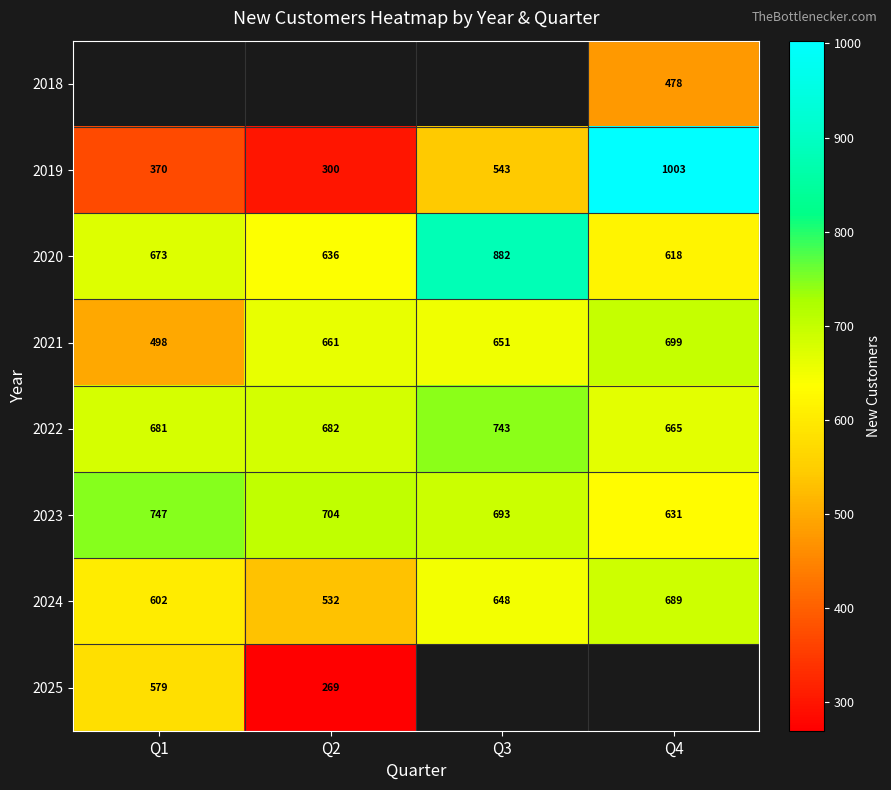

What is the lowest value of the 2024 series?

532